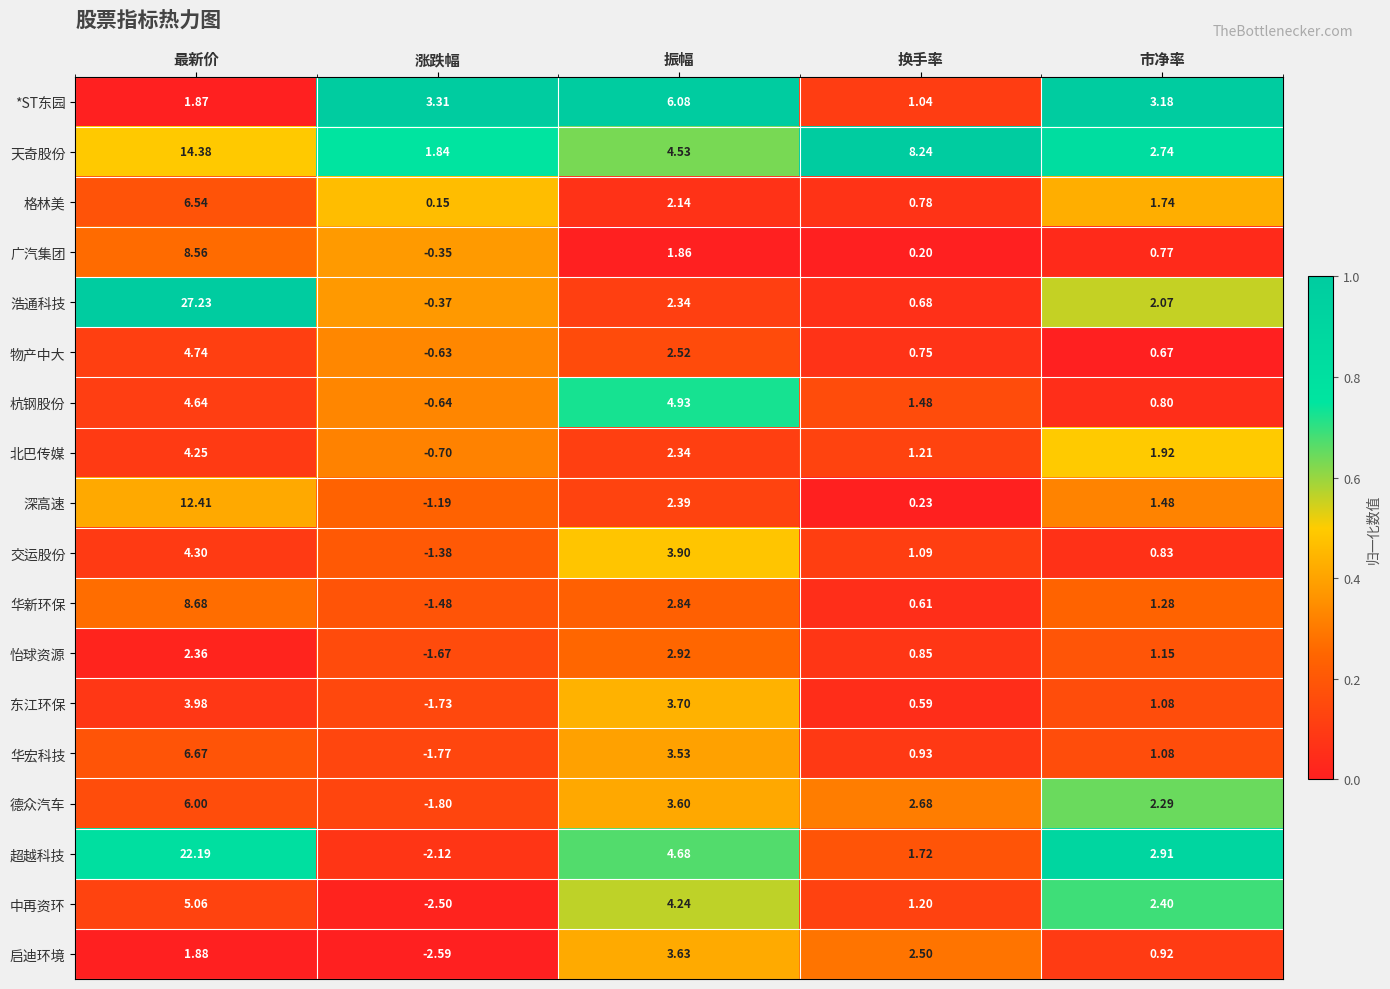

List the labels in order of *ST东园 value, smallest first.

换手率, 最新价, 市净率, 涨跌幅, 振幅